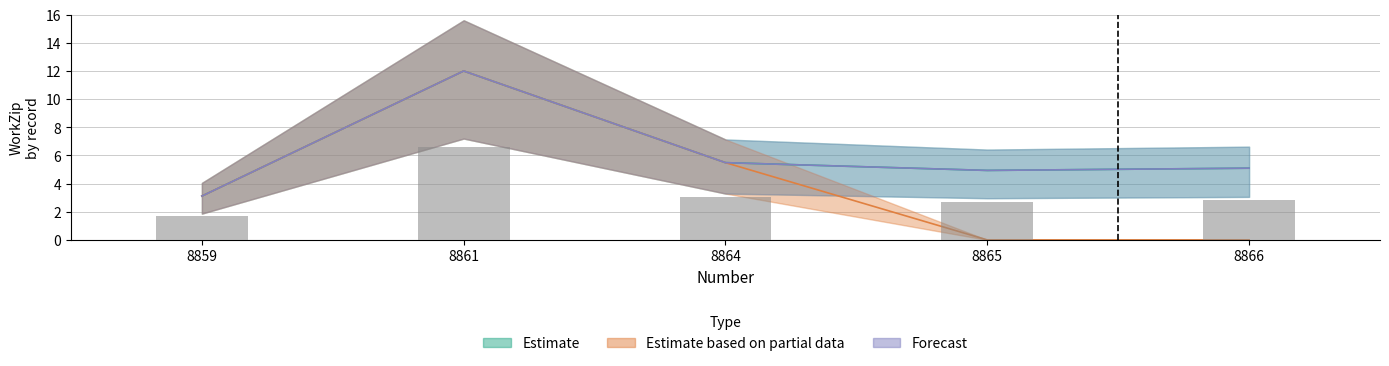

How many data points in Forecast are less than 5?

2